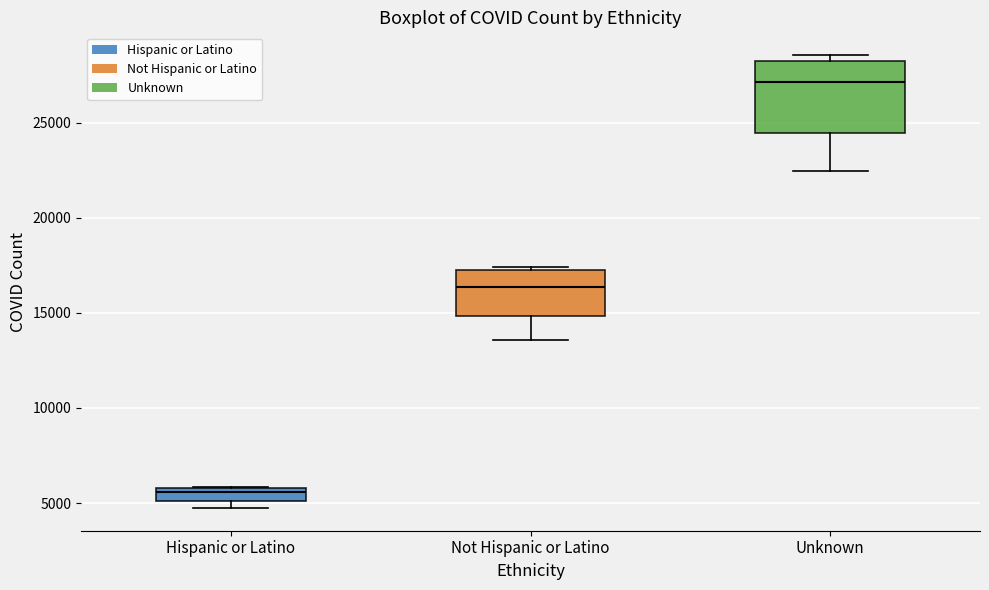

Where is the upper edge of the box for Not Hispanic or Latino on the y-axis? The values are not printed on the chart, so give them approximately, as read against the axis.

17500